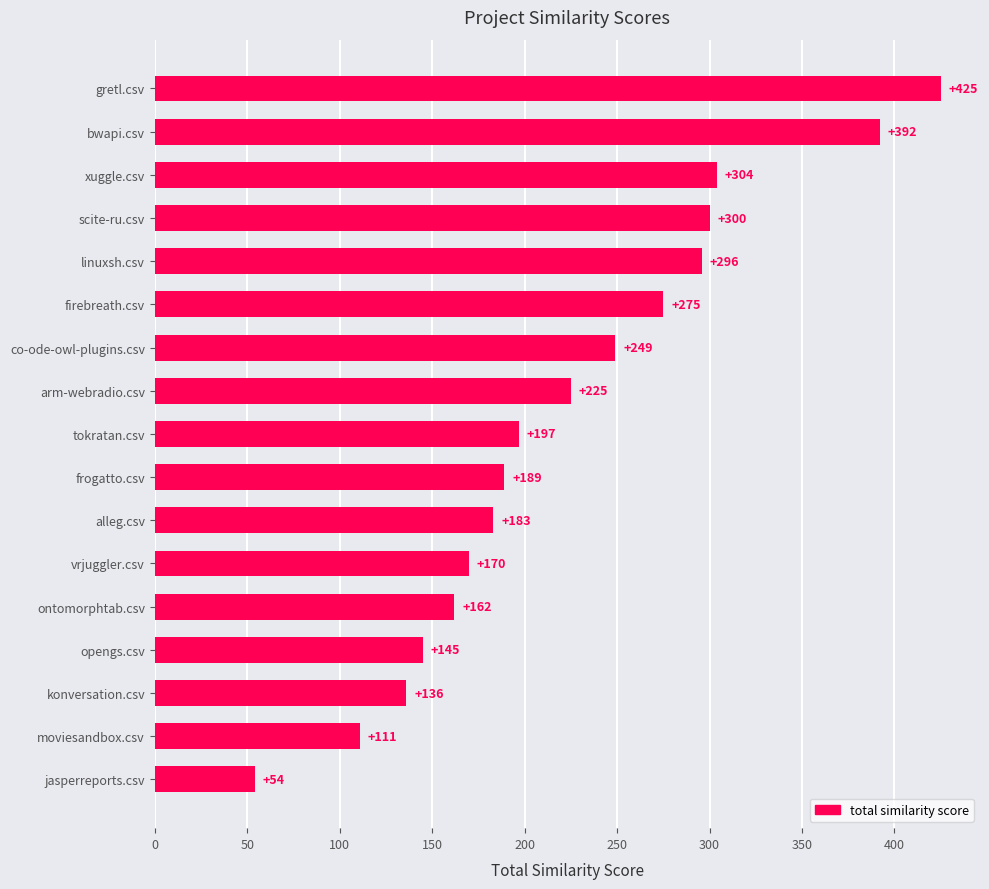

How many bars are there in total?

17